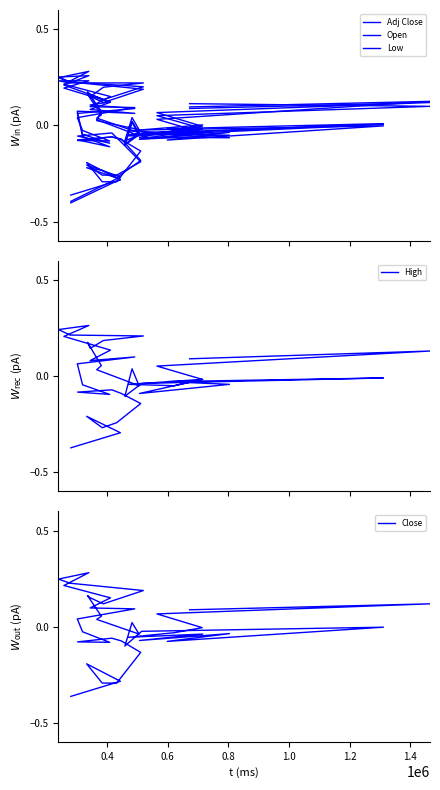

What is the difference between the second highest and minimum values in the Adj Close series?

0.6